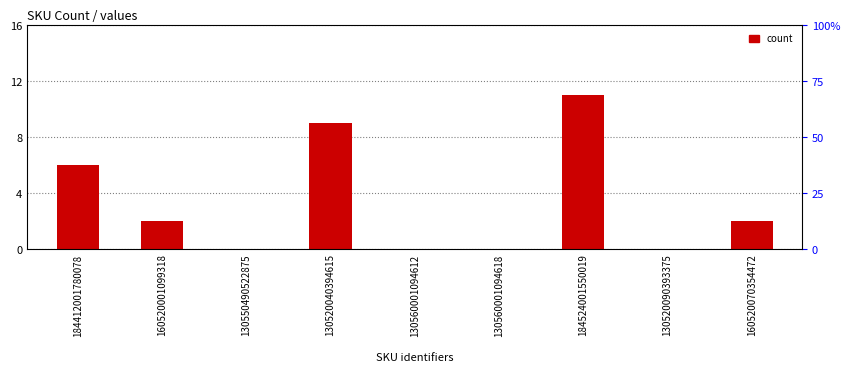

Rank the categories by value from highest to lowest.

184524001550019, 130520040394615, 184412001780078, 160520001099318, 160520070354472, 130550490522875, 130560001094612, 130560001094618, 130520090393375